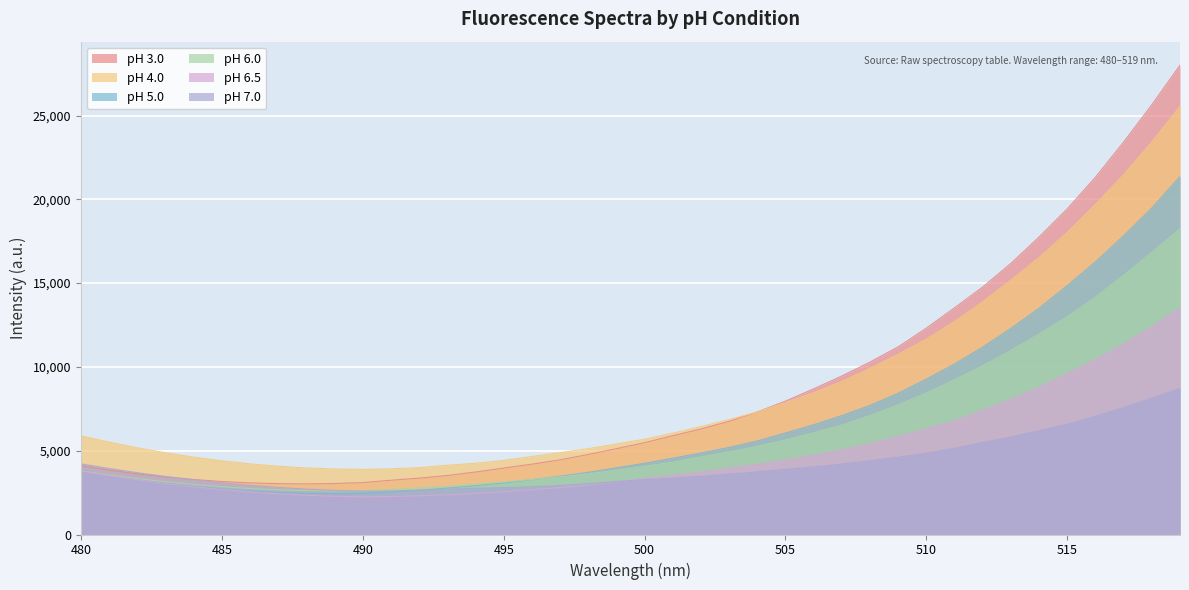

Is the value of pH 6.0 at 509 greater than the value of pH 6.5 at 486?

Yes